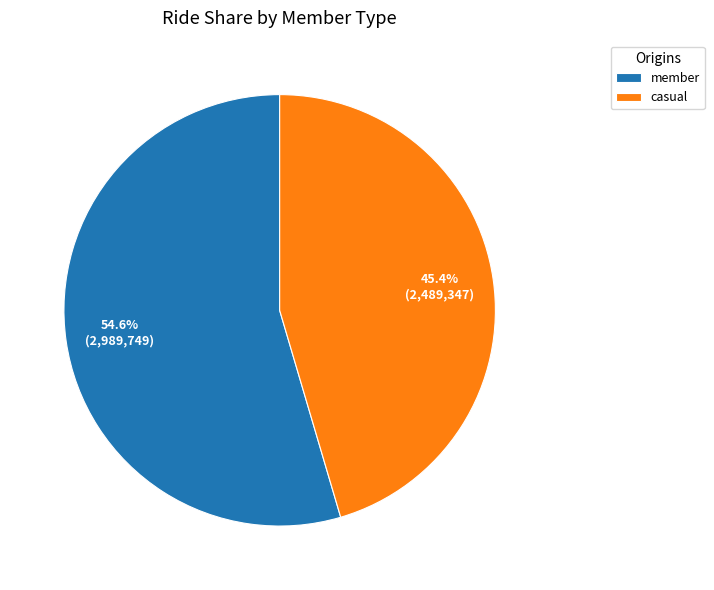

Between member and casual, which is larger?

member